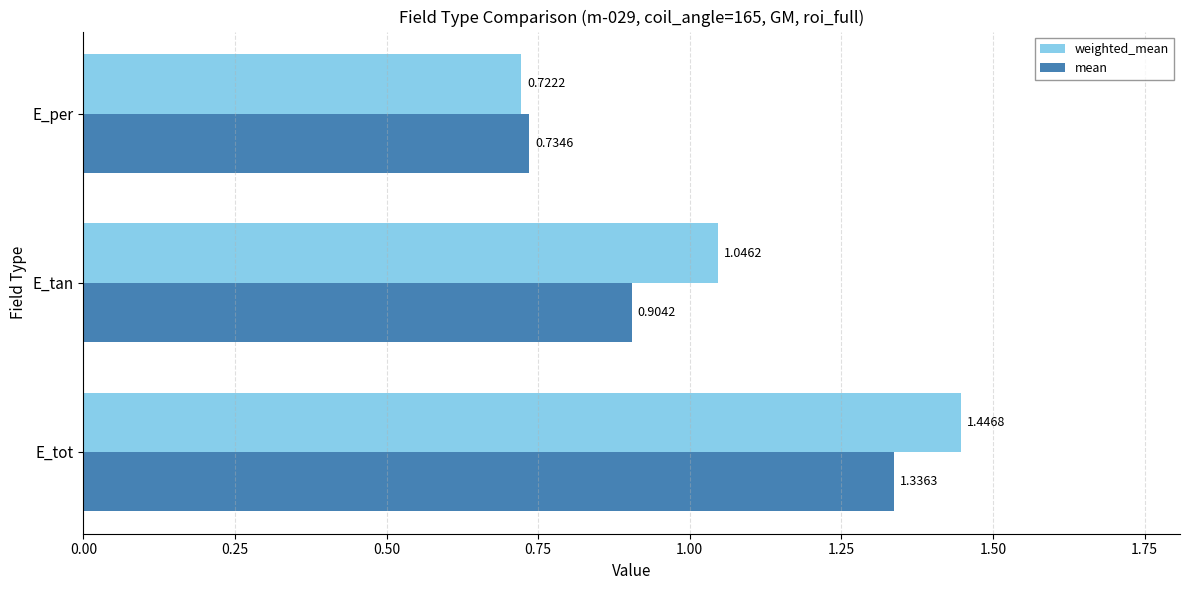

Rank the series by their maximum value, from lowest to highest.

mean, weighted_mean